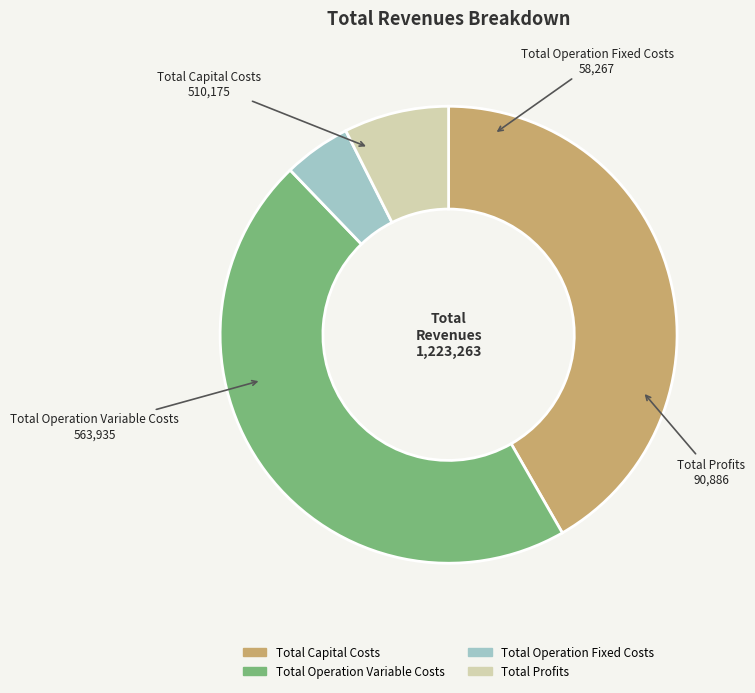

Rank the categories by value from lowest to highest.

Total Operation Fixed Costs, Total Profits, Total Capital Costs, Total Operation Variable Costs